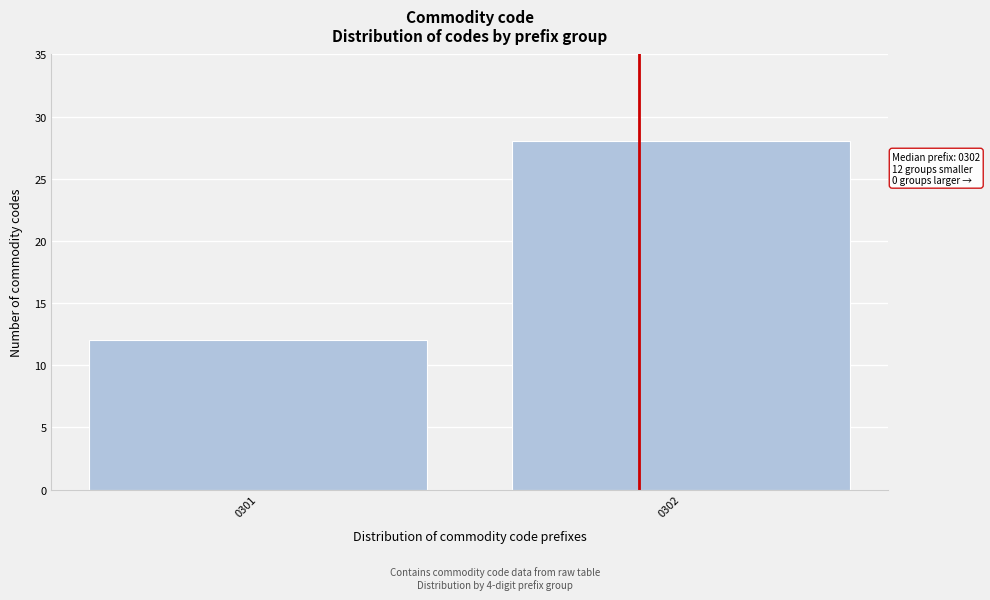

Reading left to right, transcribe all the data shown in this chart.

12	28